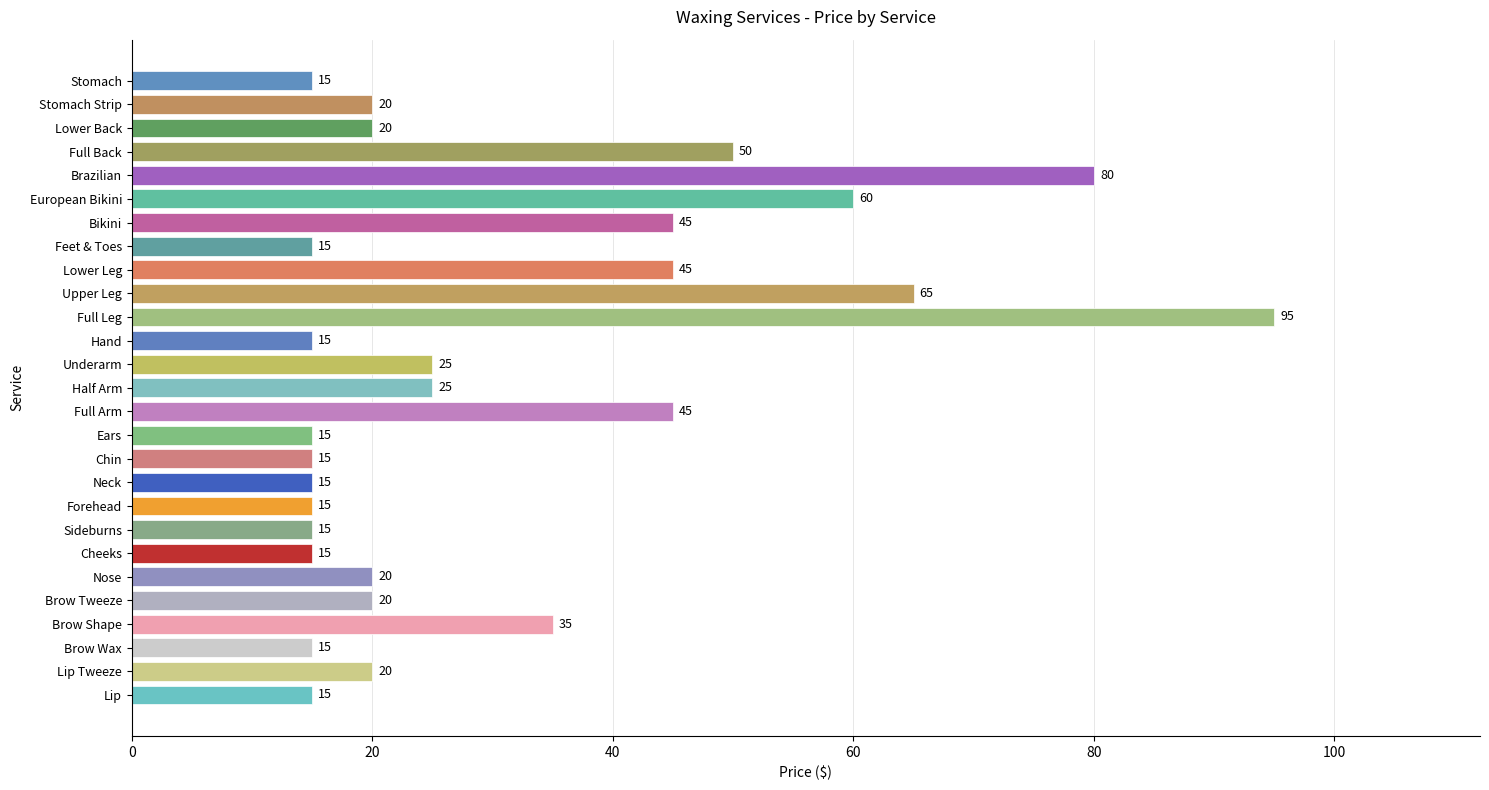

What is the approximate value at Lip, to the nearest 10?

20